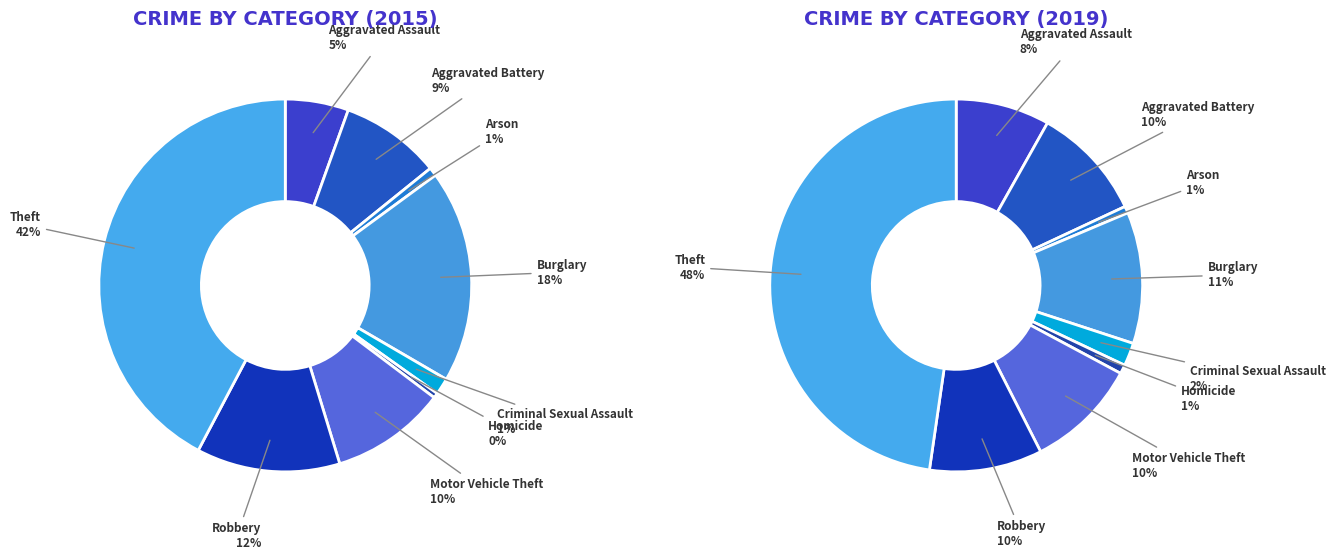

Is it true that Aggravated Battery is 1% of the pie?

False